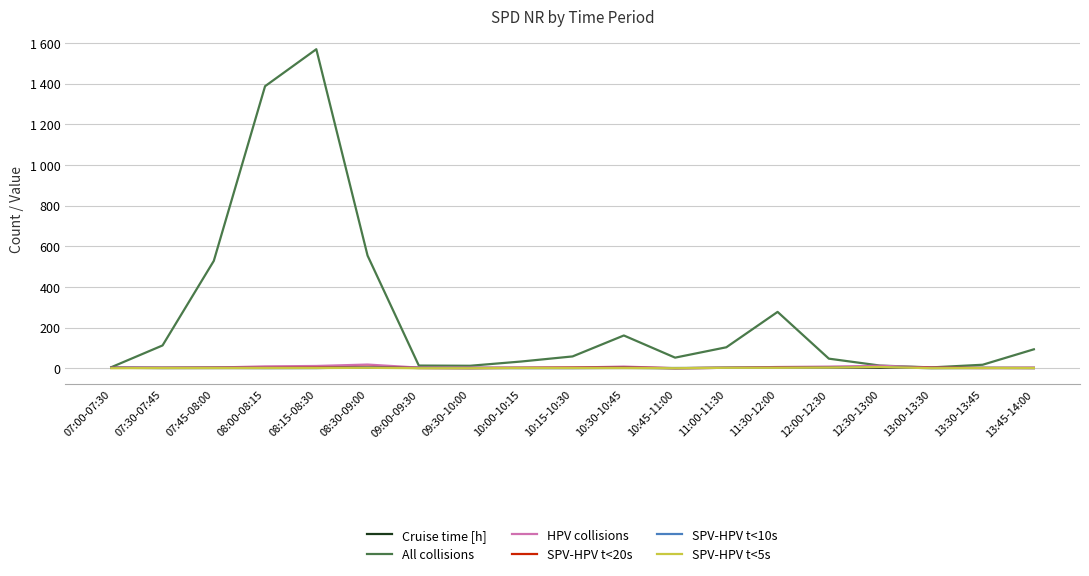

Reading left to right, transcribe all the data shown in this chart.

Cruise time [h]: 07:00-07:30=2.2	07:30-07:45=0.7	07:45-08:00=0.8	08:00-08:15=0.9	08:15-08:30=1.3	08:30-09:00=2.5	09:00-09:30=2.7	09:30-10:00=2.2	10:00-10:15=1.0	10:15-10:30=0.8	10:30-10:45=1.2	10:45-11:00=0.9	11:00-11:30=1.7	11:30-12:00=2.5	12:00-12:30=2.0	12:30-13:00=1.9	13:00-13:30=2.1	13:30-13:45=1.7	13:45-14:00=1.0
All collisions: 07:00-07:30=5.0	07:30-07:45=112.0	07:45-08:00=528.0	08:00-08:15=1387.0	08:15-08:30=1569.0	08:30-09:00=554.0	09:00-09:30=13.0	09:30-10:00=12.0	10:00-10:15=33.0	10:15-10:30=58.0	10:30-10:45=161.0	10:45-11:00=52.0	11:00-11:30=103.0	11:30-12:00=277.0	12:00-12:30=47.0	12:30-13:00=13.0	13:00-13:30=4.0	13:30-13:45=17.0	13:45-14:00=93.0
HPV collisions: 07:00-07:30=2.0	07:30-07:45=3.0	07:45-08:00=3.0	08:00-08:15=9.0	08:15-08:30=11.0	08:30-09:00=18.0	09:00-09:30=3.0	09:30-10:00=3.0	10:00-10:15=2.0	10:15-10:30=3.0	10:30-10:45=8.0	10:45-11:00=0.0	11:00-11:30=2.0	11:30-12:00=6.0	12:00-12:30=8.0	12:30-13:00=12.0	13:00-13:30=3.0	13:30-13:45=1.0	13:45-14:00=3.0
SPV-HPV t<20s: 07:00-07:30=2.0	07:30-07:45=2.0	07:45-08:00=3.0	08:00-08:15=2.0	08:15-08:30=3.0	08:30-09:00=7.0	09:00-09:30=1.0	09:30-10:00=0.0	10:00-10:15=2.0	10:15-10:30=3.0	10:30-10:45=4.0	10:45-11:00=0.0	11:00-11:30=2.0	11:30-12:00=4.0	12:00-12:30=4.0	12:30-13:00=6.0	13:00-13:30=2.0	13:30-13:45=1.0	13:45-14:00=1.0
SPV-HPV t<10s: 07:00-07:30=2.0	07:30-07:45=2.0	07:45-08:00=2.0	08:00-08:15=1.0	08:15-08:30=1.0	08:30-09:00=4.0	09:00-09:30=1.0	09:30-10:00=0.0	10:00-10:15=1.0	10:15-10:30=1.0	10:30-10:45=2.0	10:45-11:00=0.0	11:00-11:30=2.0	11:30-12:00=2.0	12:00-12:30=3.0	12:30-13:00=6.0	13:00-13:30=0.0	13:30-13:45=1.0	13:45-14:00=1.0
SPV-HPV t<5s: 07:00-07:30=0.0	07:30-07:45=1.0	07:45-08:00=1.0	08:00-08:15=1.0	08:15-08:30=1.0	08:30-09:00=2.0	09:00-09:30=0.0	09:30-10:00=0.0	10:00-10:15=1.0	10:15-10:30=1.0	10:30-10:45=1.0	10:45-11:00=0.0	11:00-11:30=2.0	11:30-12:00=2.0	12:00-12:30=3.0	12:30-13:00=6.0	13:00-13:30=0.0	13:30-13:45=1.0	13:45-14:00=1.0